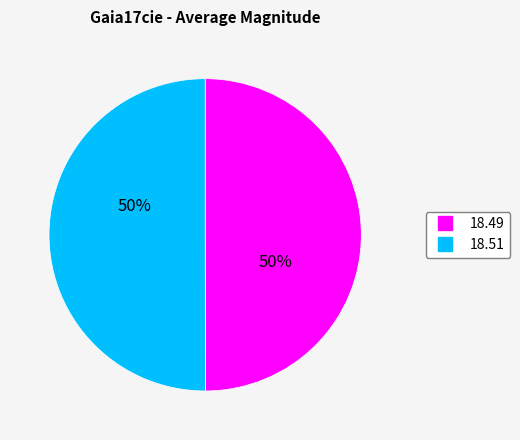

To the nearest percent, what is the average slice percentage?

50%